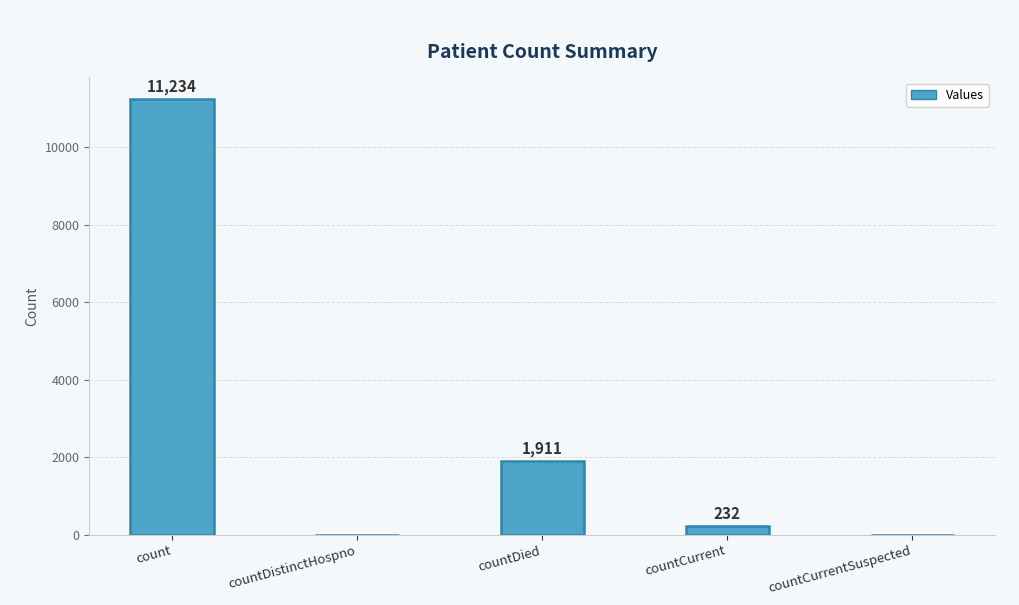

Are the bars horizontal?

No